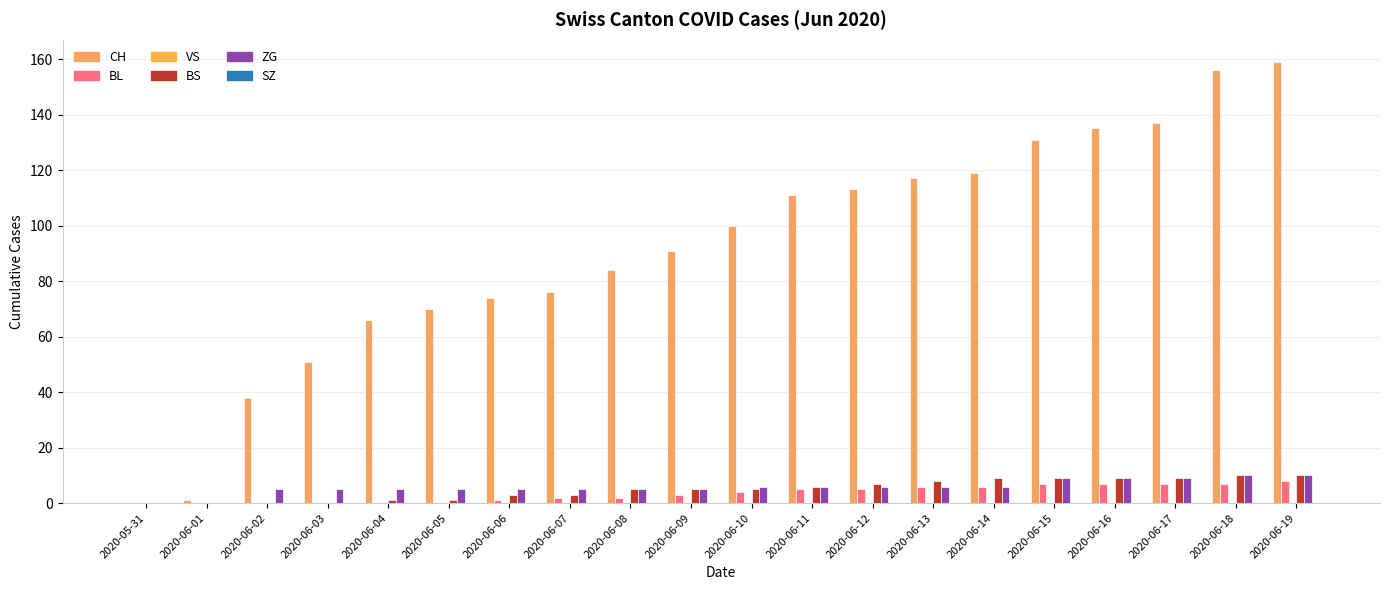

Count the number of categories in the chart.

20